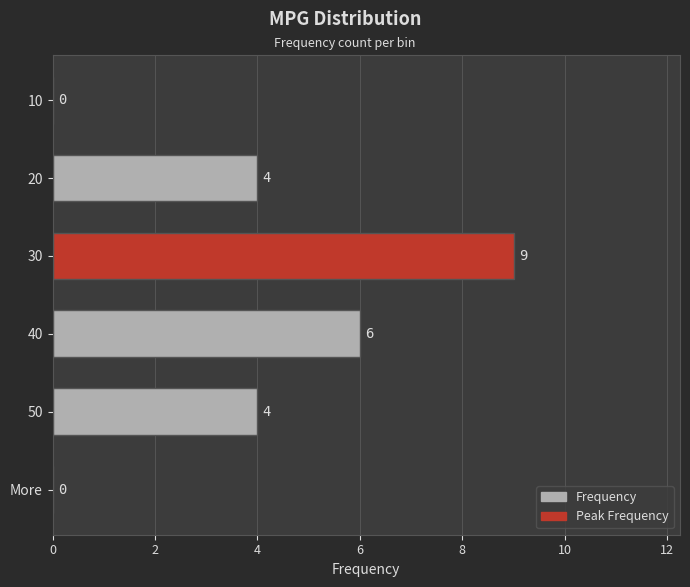

How many values are between 0 and 6?

5